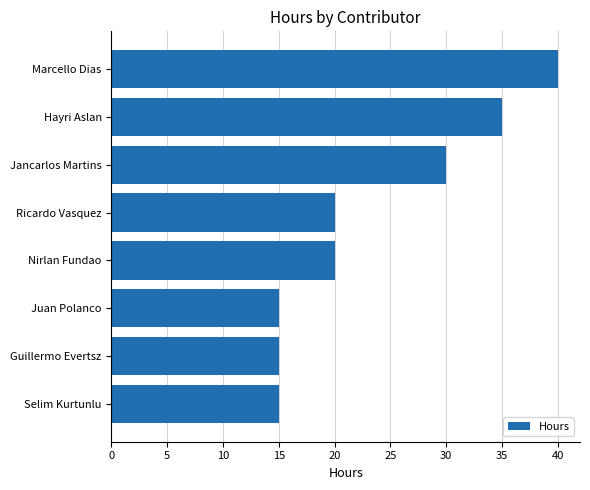

Does the chart contain any negative values?

No